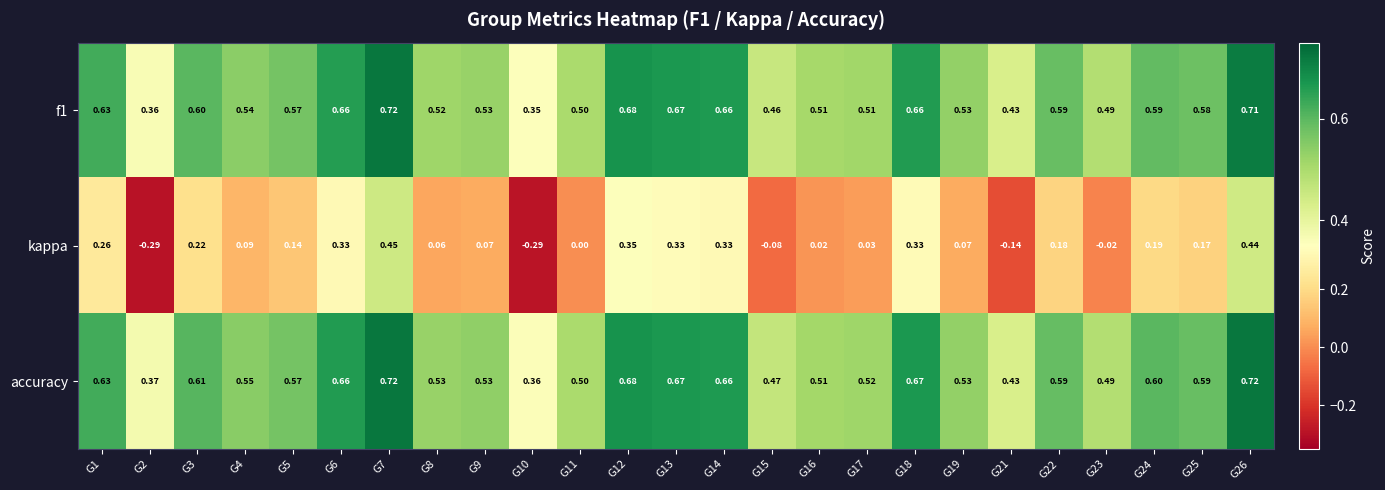

Is the value of kappa at G15 greater than the value of accuracy at G12?

No